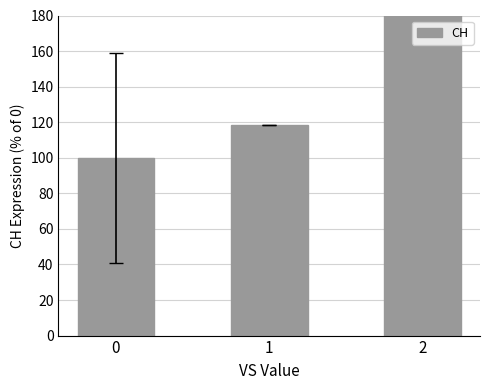

What is the ratio of the value at 1 to the value at 0?

1.2